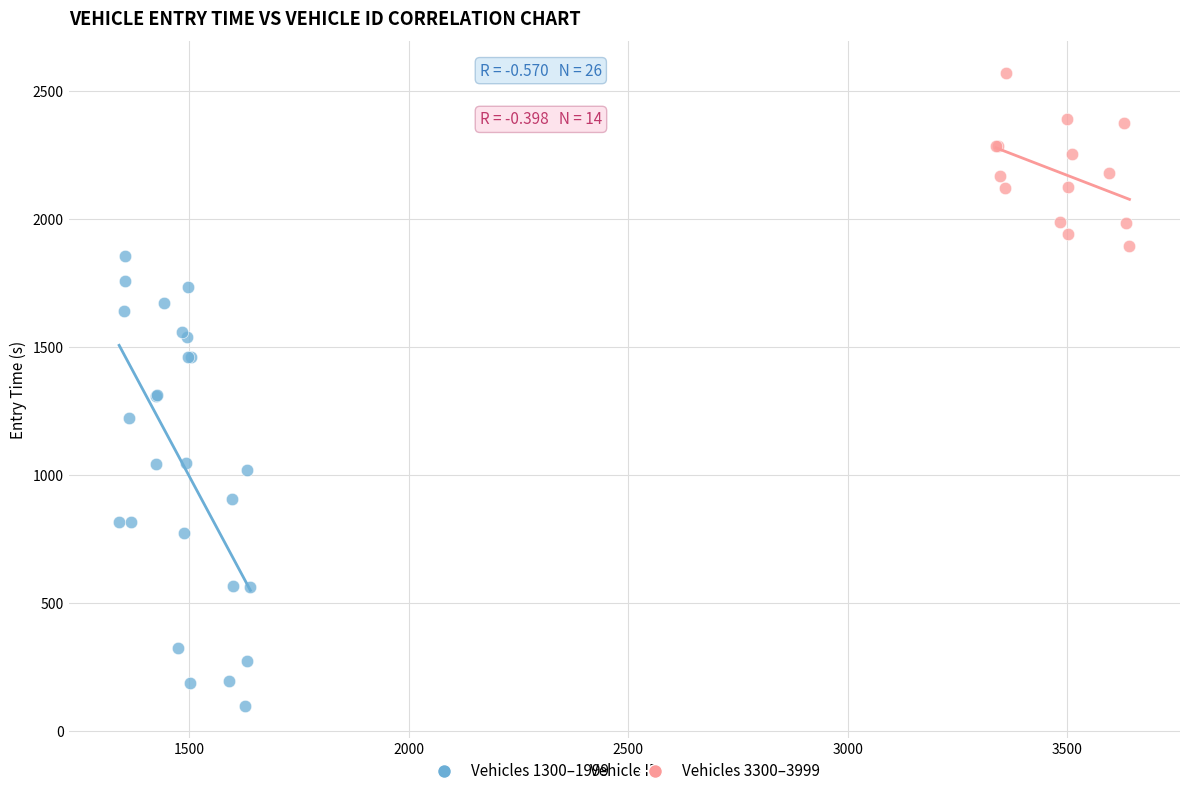

What are all the series names shown in the legend?

Vehicles 1300–1999, Vehicles 3300–3999